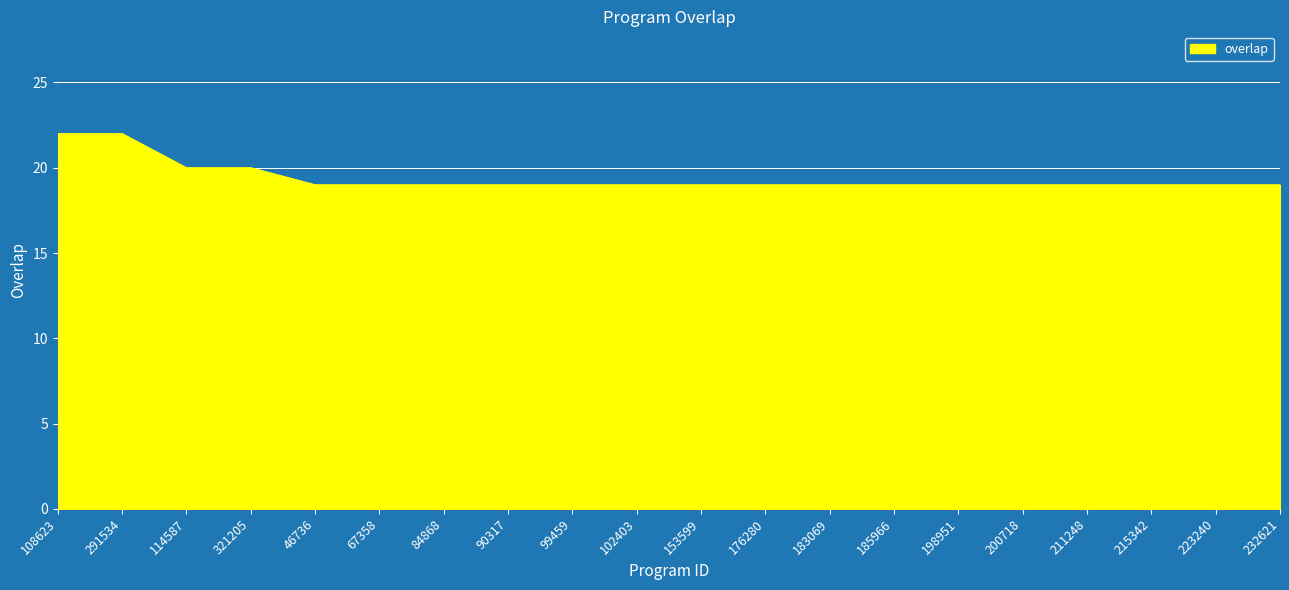

True or false: the data shows 9 at 185966.

False